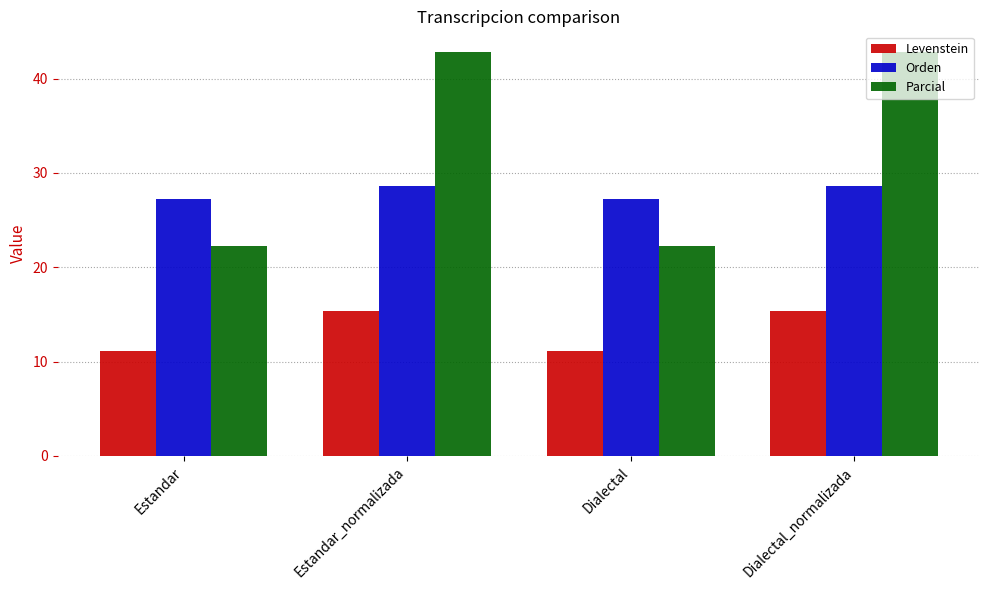

What is the value of the Levenstein bar at the 3rd from the left?

11.1